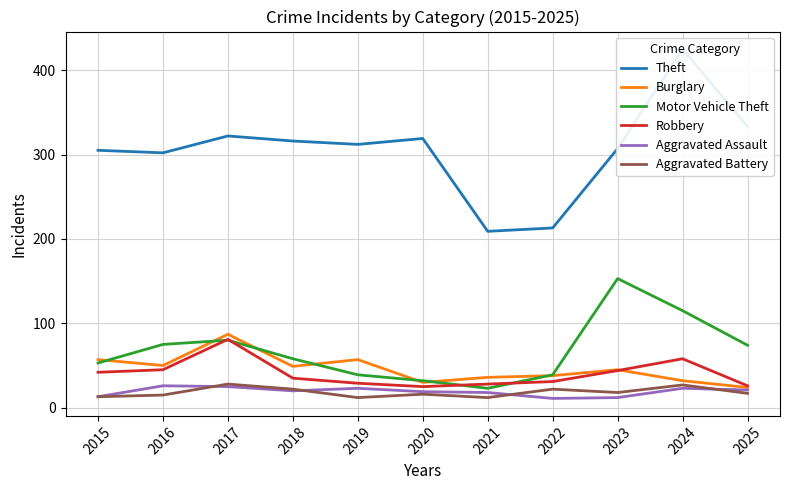

At which label is Motor Vehicle Theft closest to 88?

2017